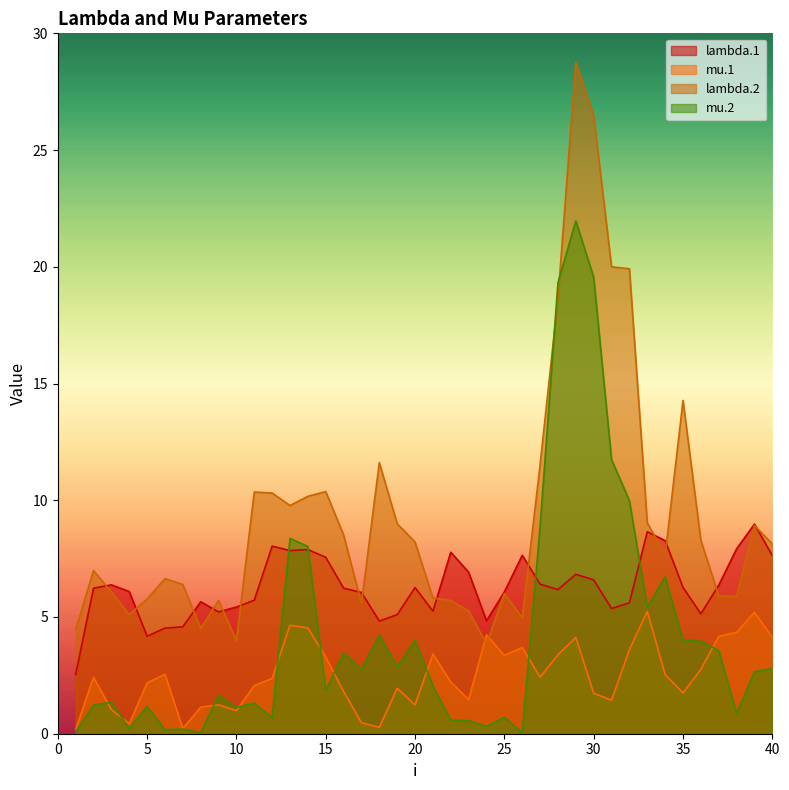

Rank the series at 31 from lowest to highest value.

mu.1, lambda.1, mu.2, lambda.2